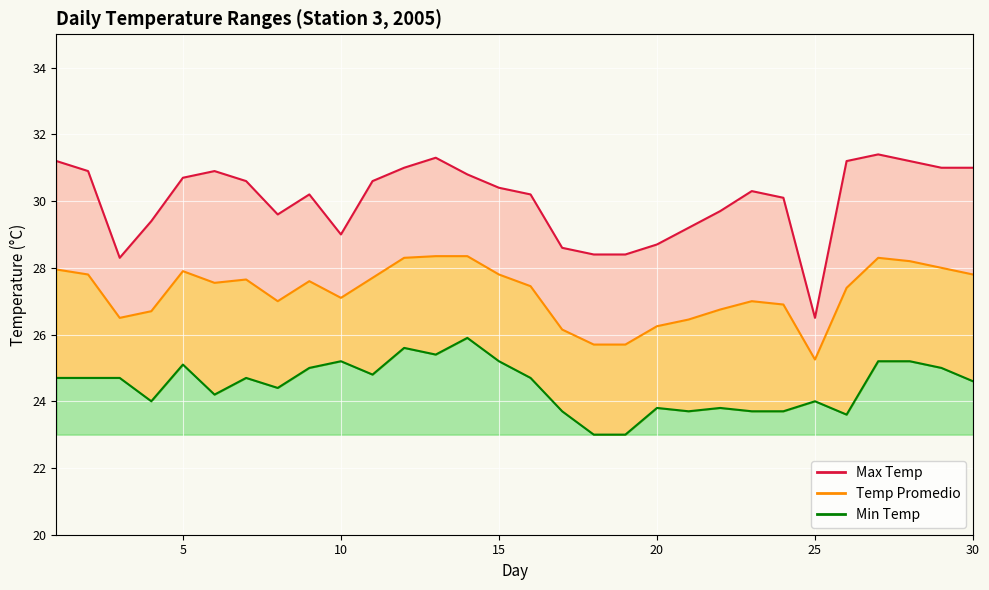

Between 12 and 23, which series saw the biggest shift?

Min Temp